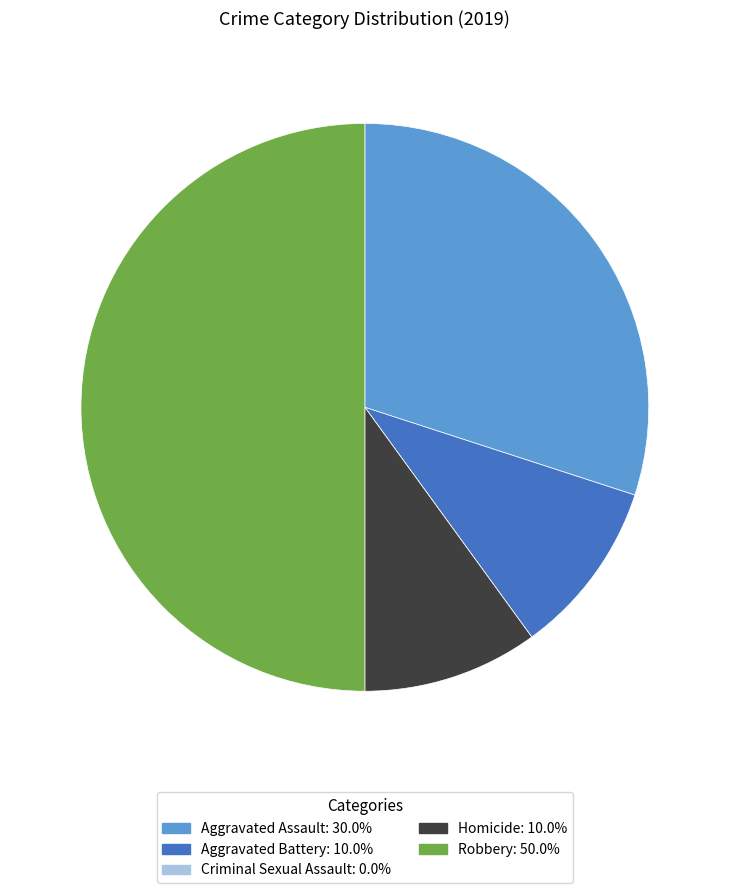

What is the largest slice in the pie chart?

Robbery